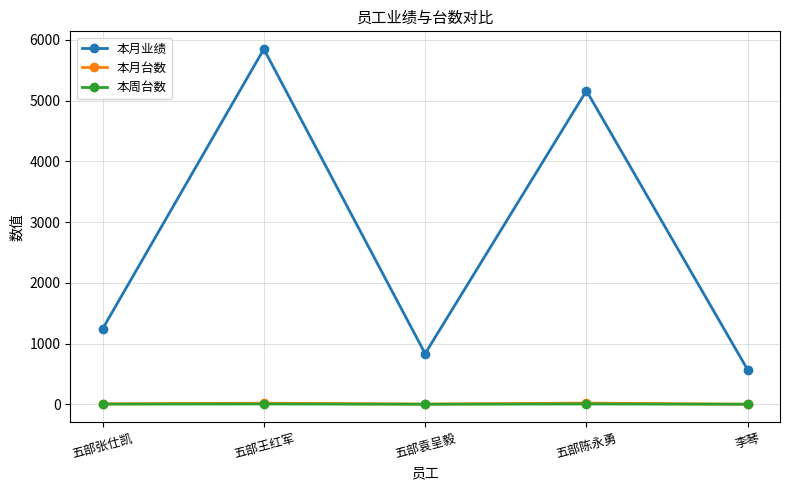

What is the greatest value displayed?

5848